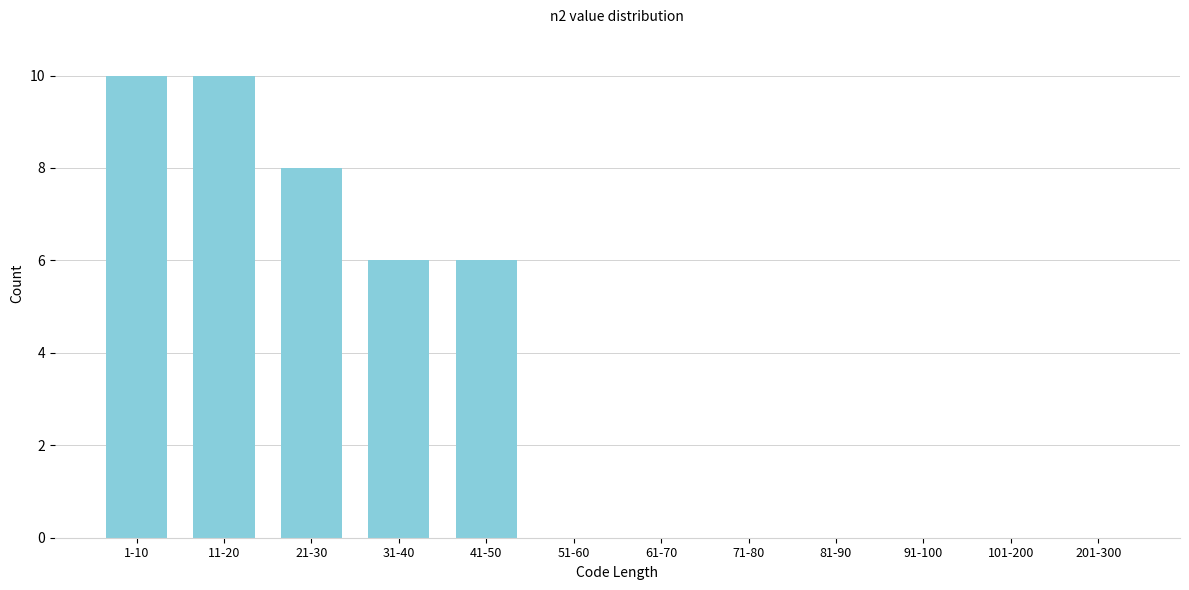

Reading left to right, what are all the values shown in this chart?

1-10=10	11-20=10	21-30=8	31-40=6	41-50=6	51-60=0	61-70=0	71-80=0	81-90=0	91-100=0	101-200=0	201-300=0